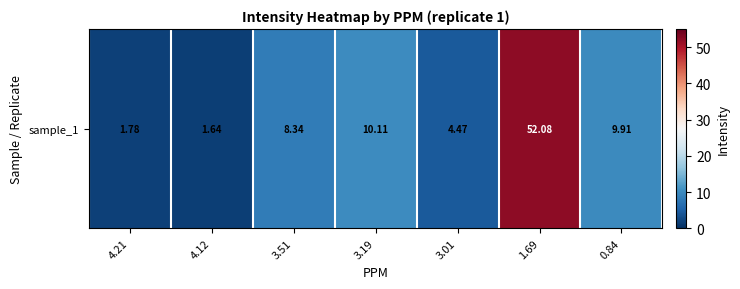

What is the change in value from 4.21 to 3.51?

+6.6